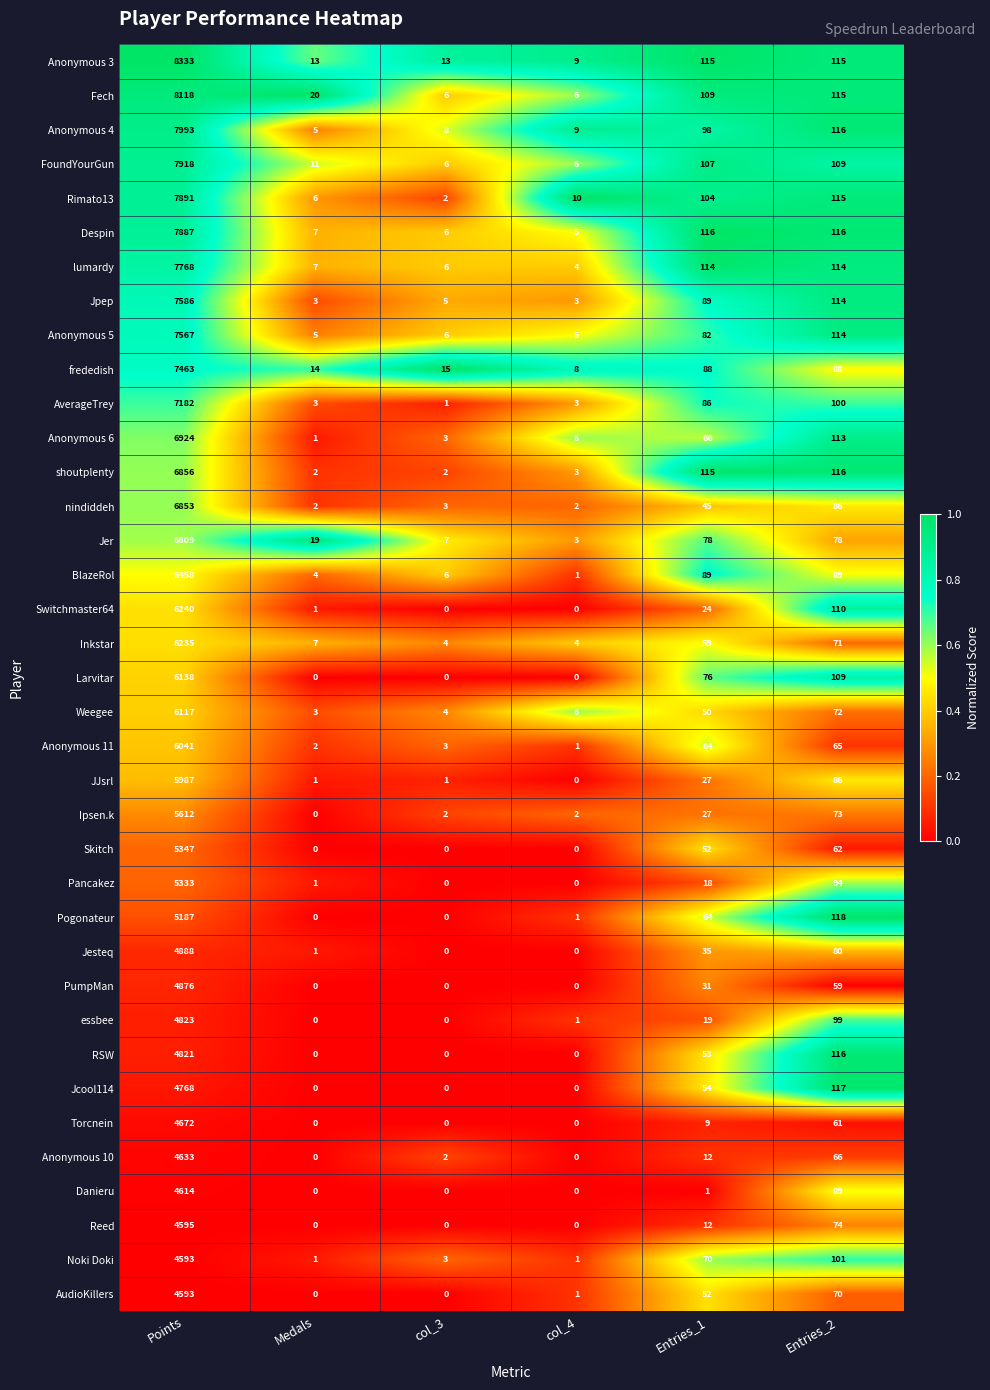

Is it true that AudioKillers equals 7225 at Points?

False